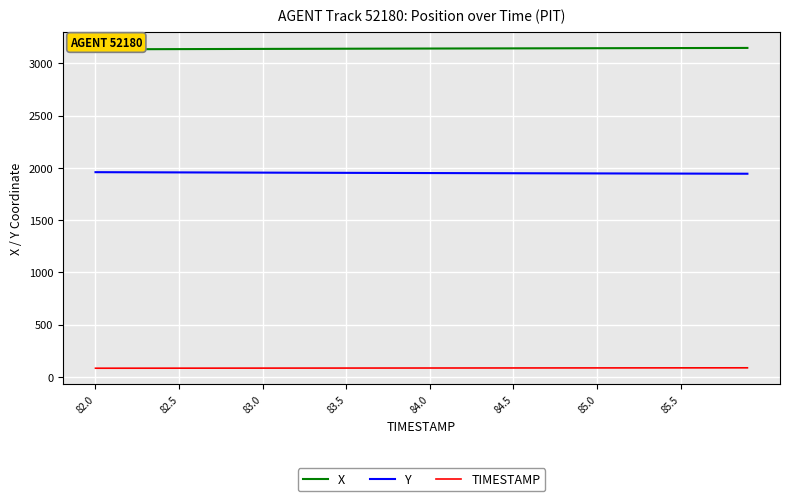

Which series has the largest total across all categories?

X